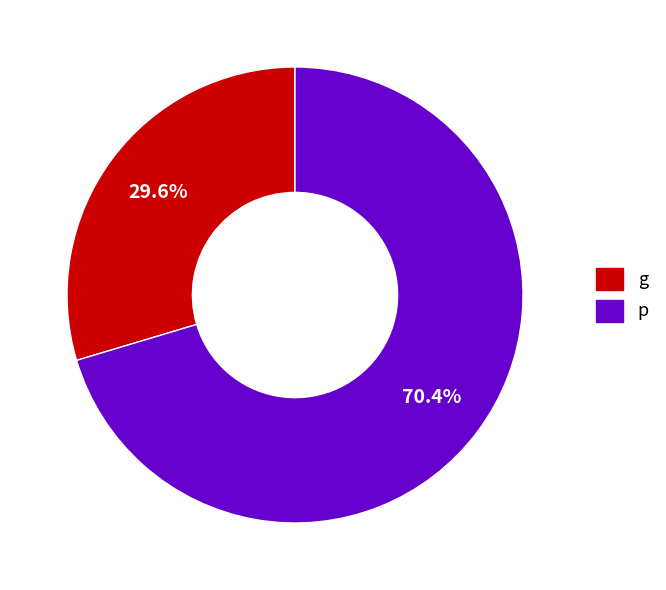

To the nearest percent, what is the average slice percentage?

50%